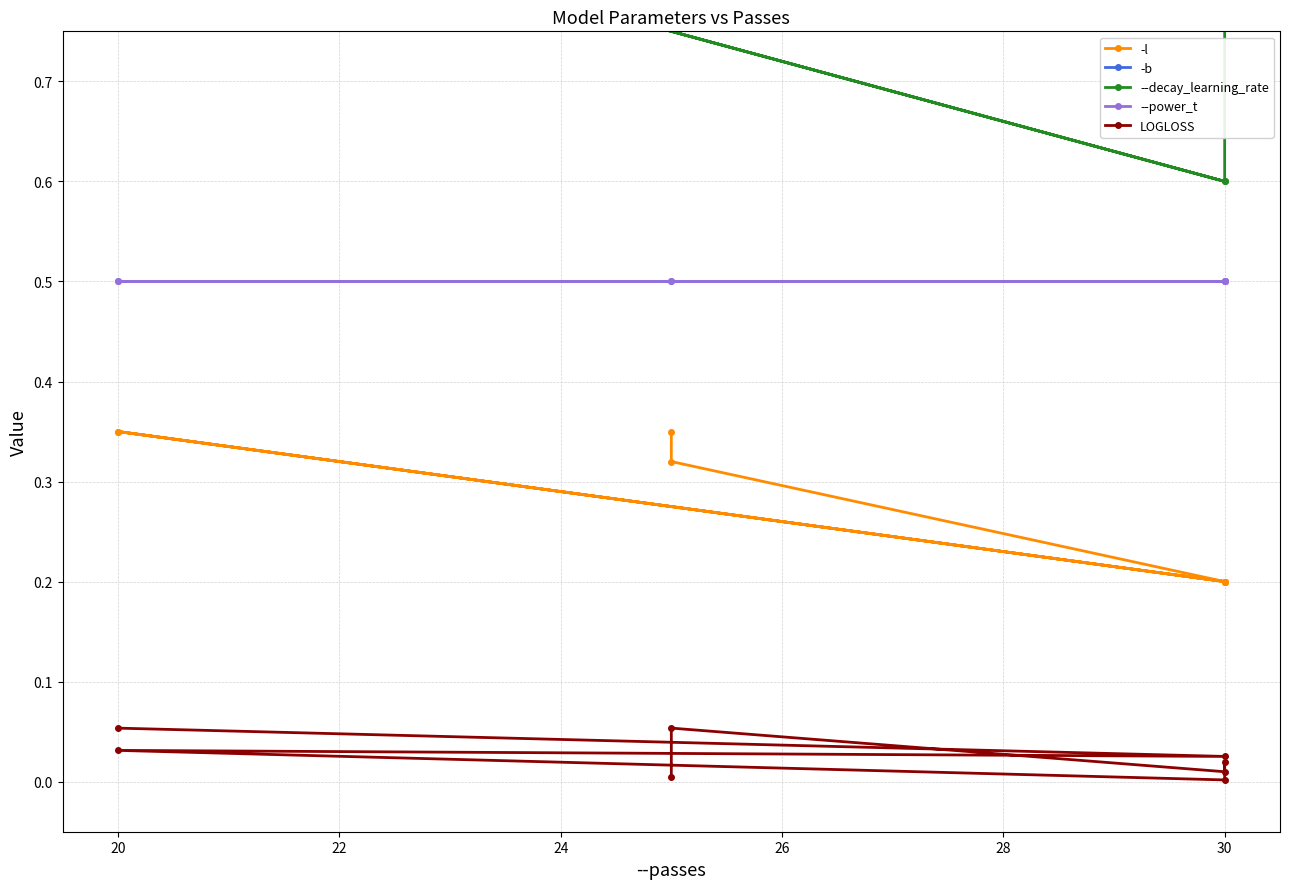

Between 26 and 30, which series saw the biggest shift?

-l